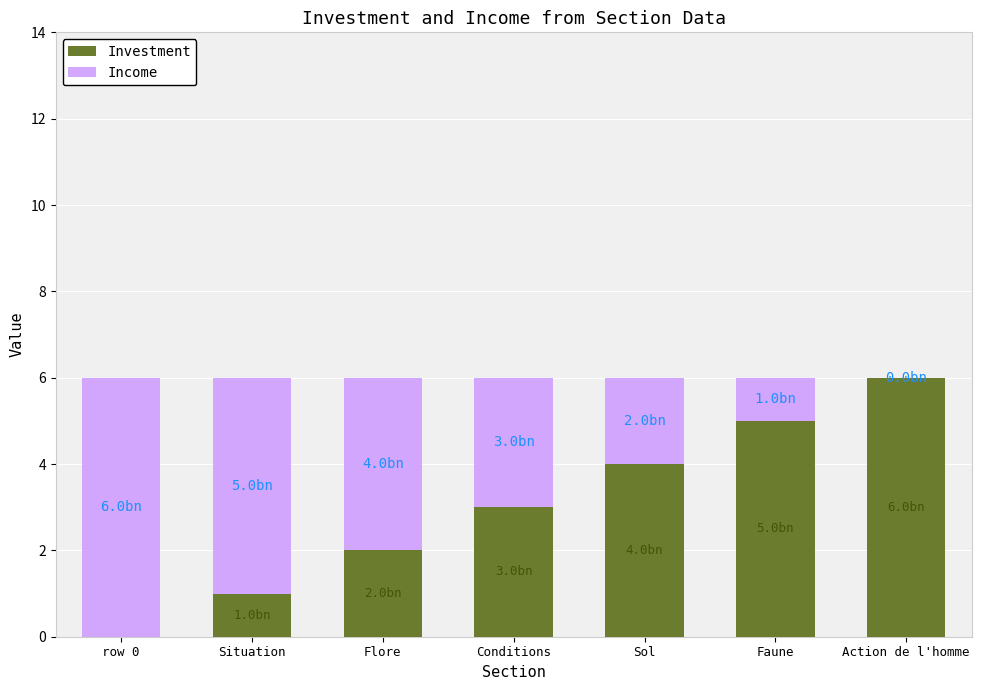

Is it true that Investment equals 3 at Conditions?

True